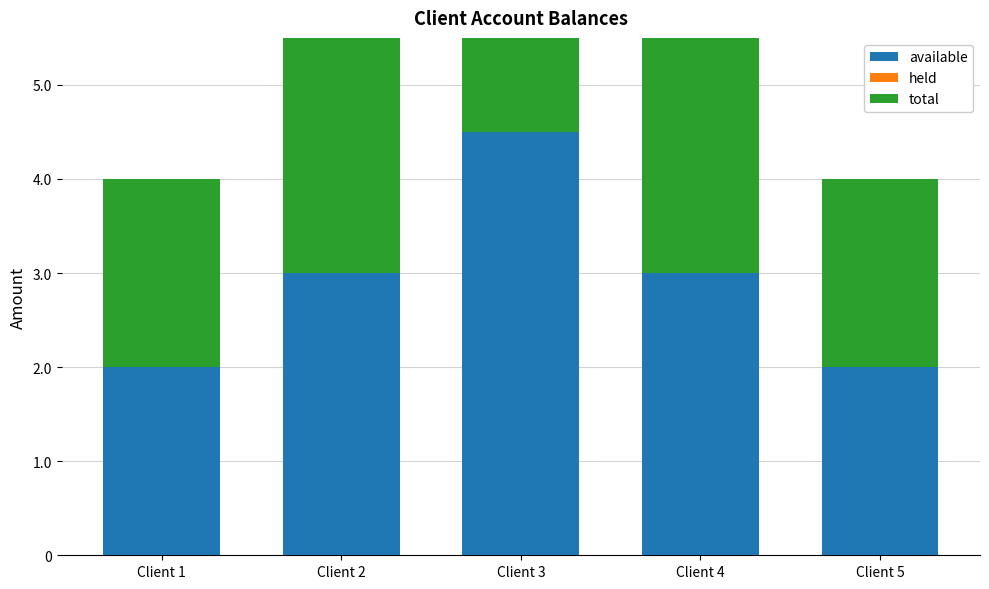

Reading left to right, list all the values displayed in this chart.

available: Client 1=2.0	Client 2=3.0	Client 3=4.5	Client 4=3.0	Client 5=2.0
held: Client 1=0.0	Client 2=0.0	Client 3=0.0	Client 4=0.0	Client 5=0.0
total: Client 1=2.0	Client 2=3.0	Client 3=4.5	Client 4=3.0	Client 5=2.0